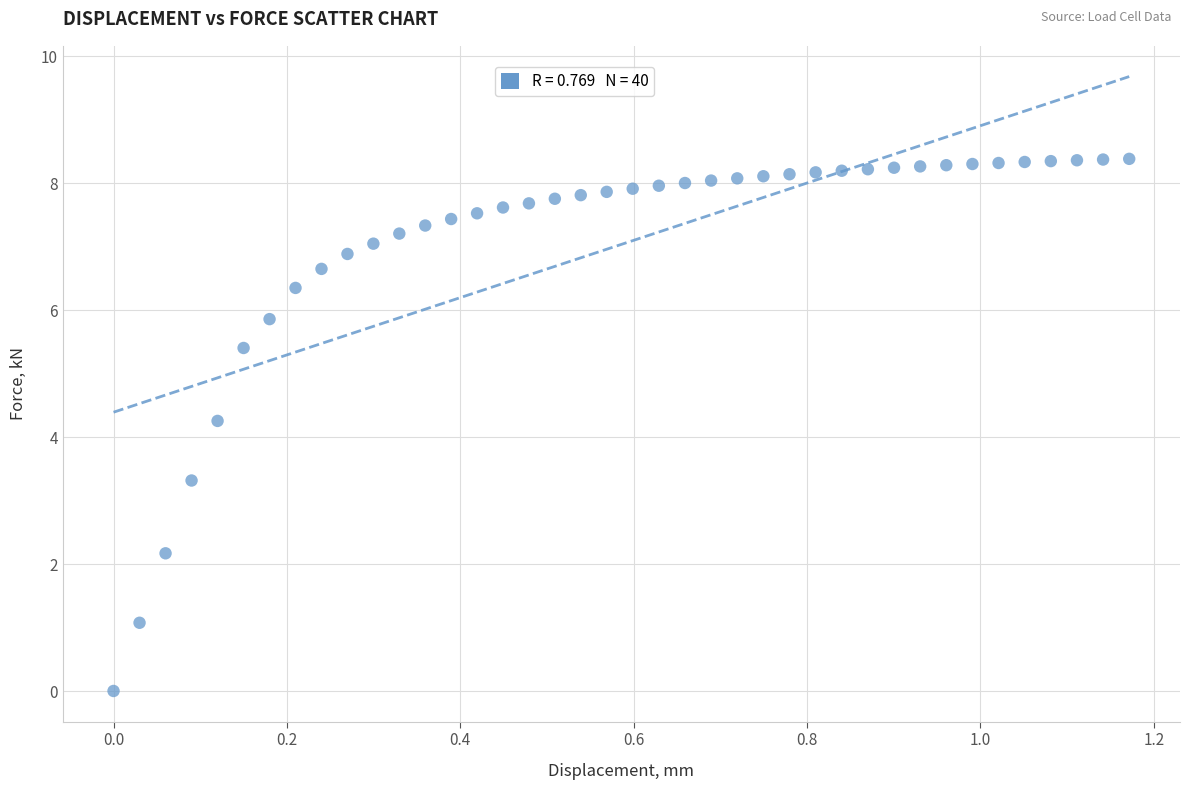

What is the range of Y values (max minus min)?

8.4